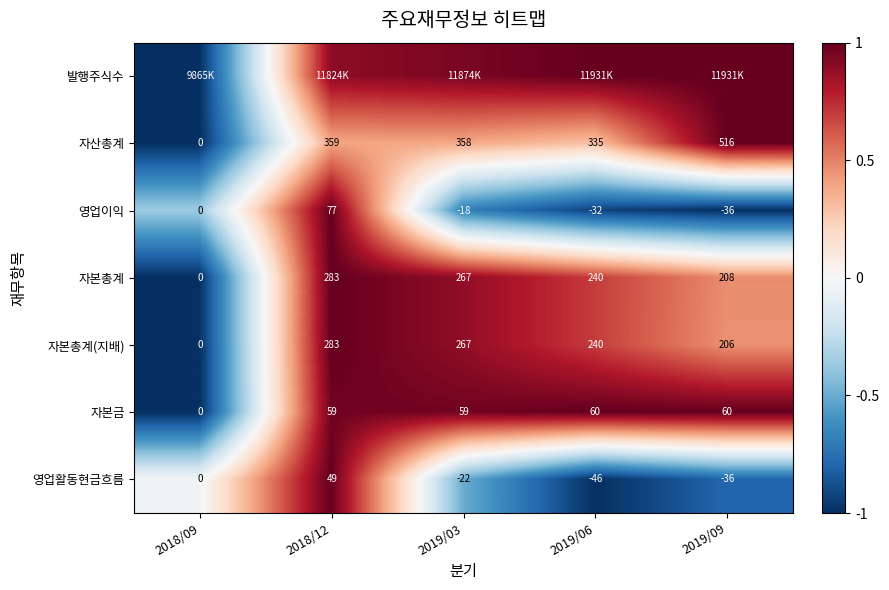

Is the value of 영업활동현금흐름 at 2019/03 greater than the value of 자산총계 at 2018/09?

No